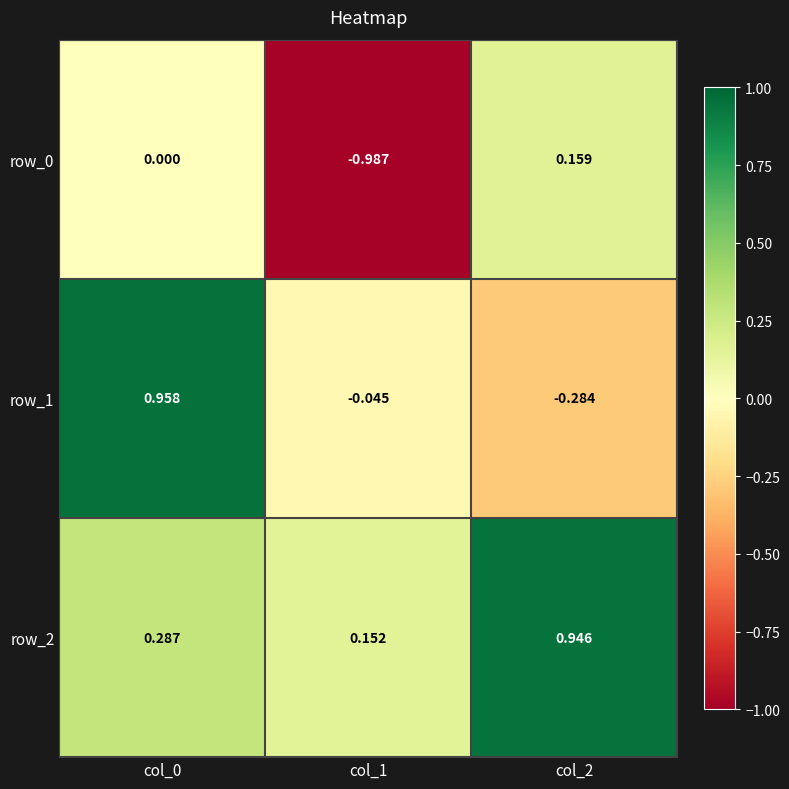

Is the value of row_1 at col_2 greater than the value of row_2 at col_1?

No